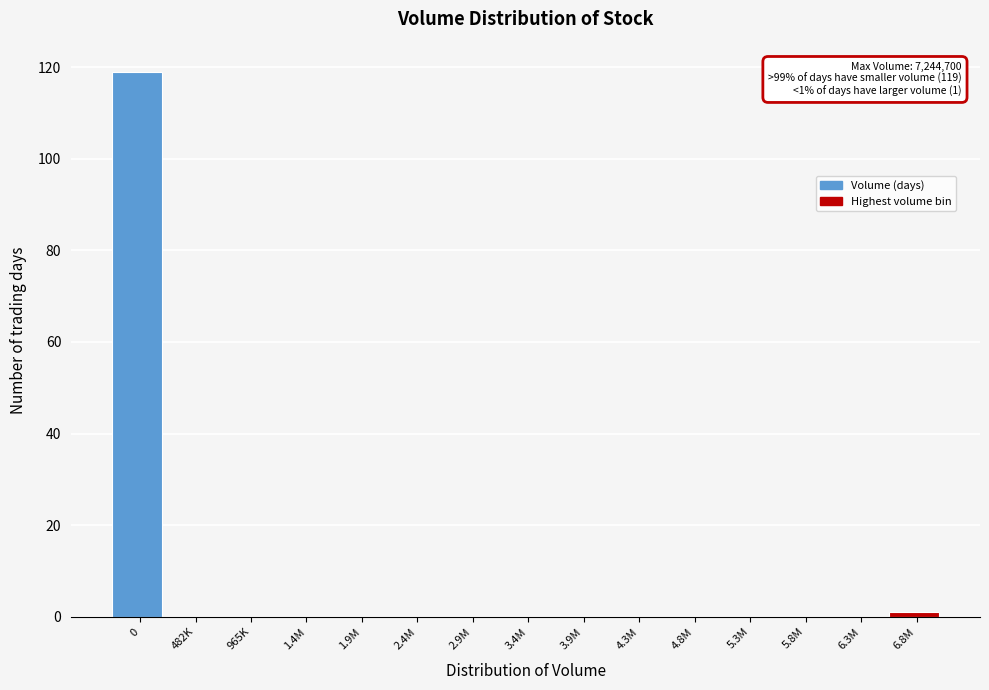

Reading left to right, transcribe all the data shown in this chart.

0=119	482K=0	965K=0	1.4M=0	1.9M=0	2.4M=0	2.9M=0	3.4M=0	3.9M=0	4.3M=0	4.8M=0	5.3M=0	5.8M=0	6.3M=0	6.8M=1